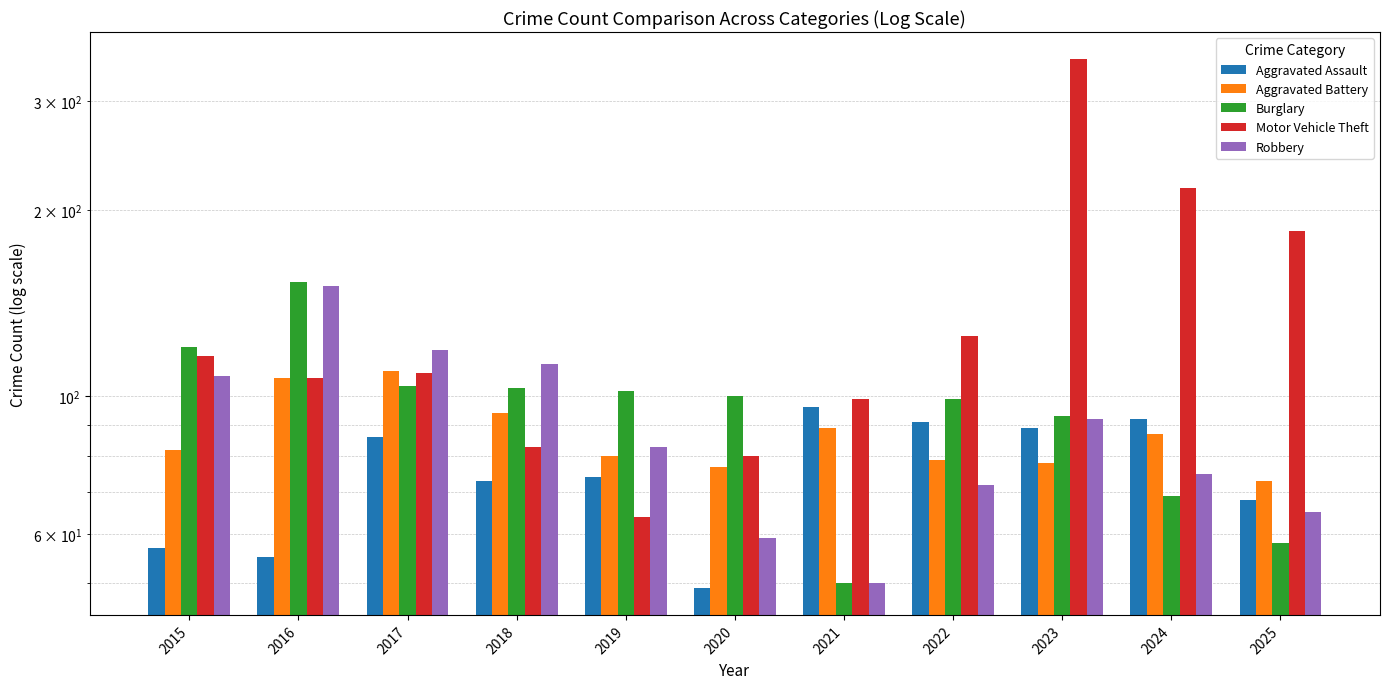

Which has a higher value, 2025 or 2024?

2024